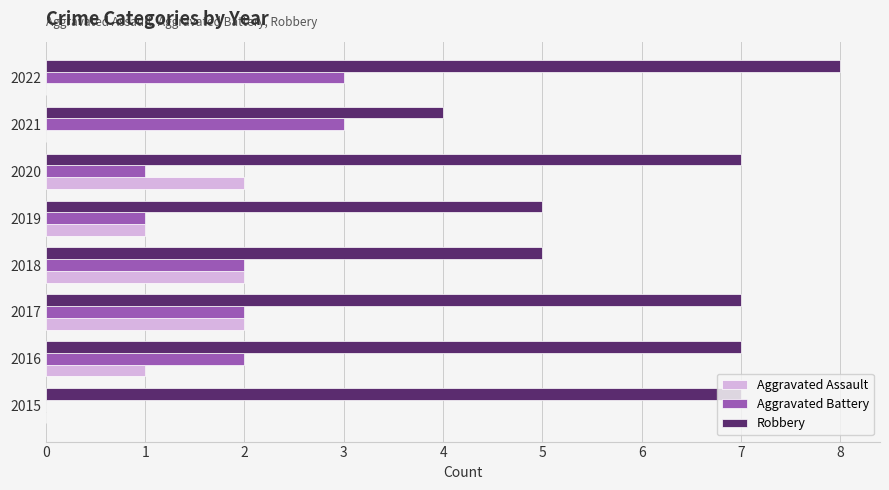

True or false: Aggravated Assault has a value of 2 at 2018.

True